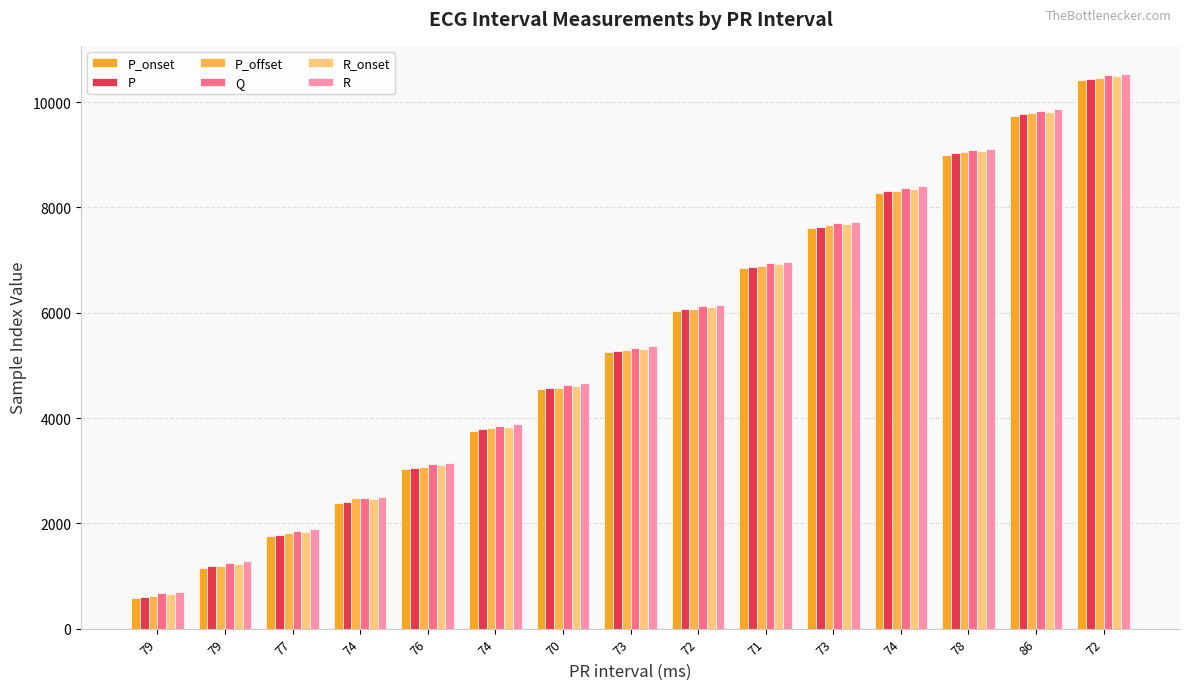

How many categories are shown in the chart?

15